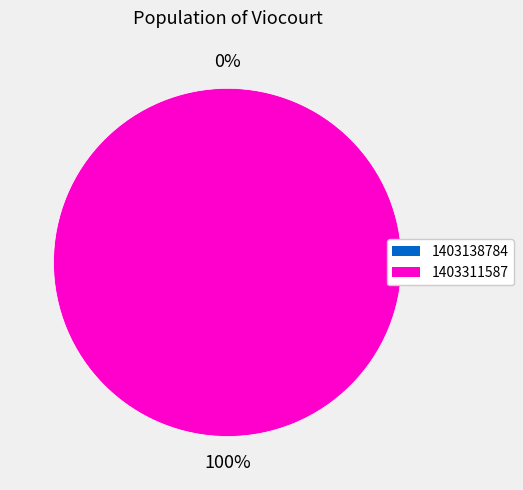

Which slice is the largest?

1403311587